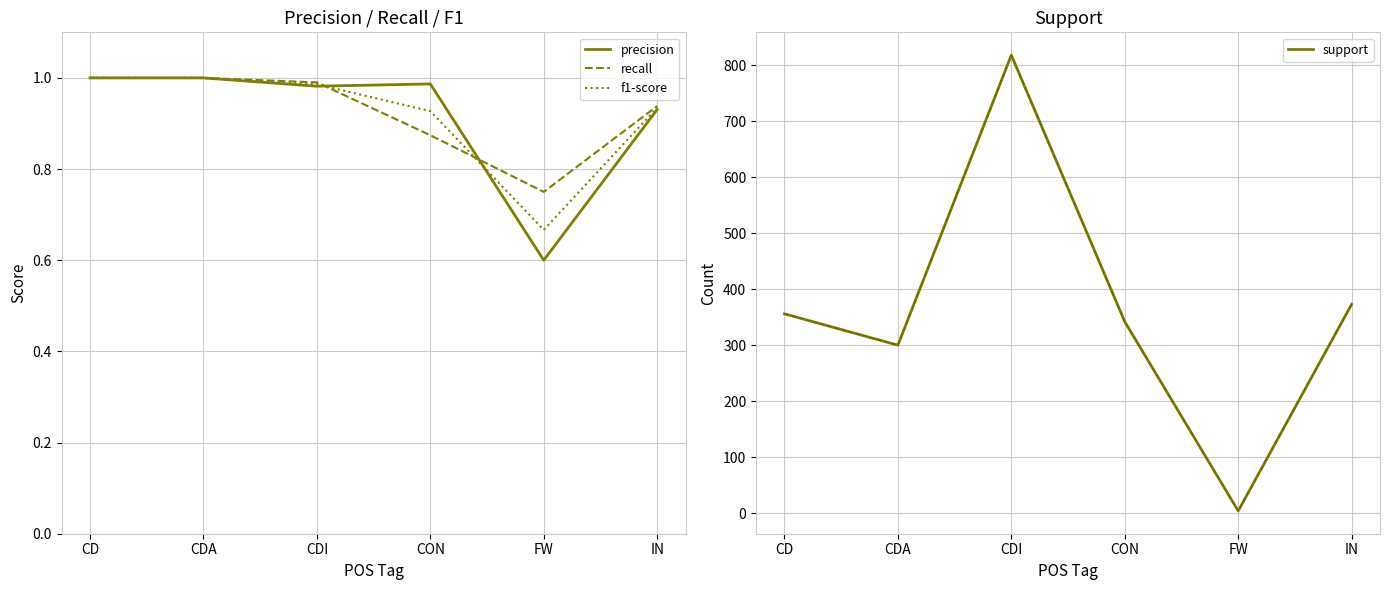

Which series has the largest total across all categories?

support